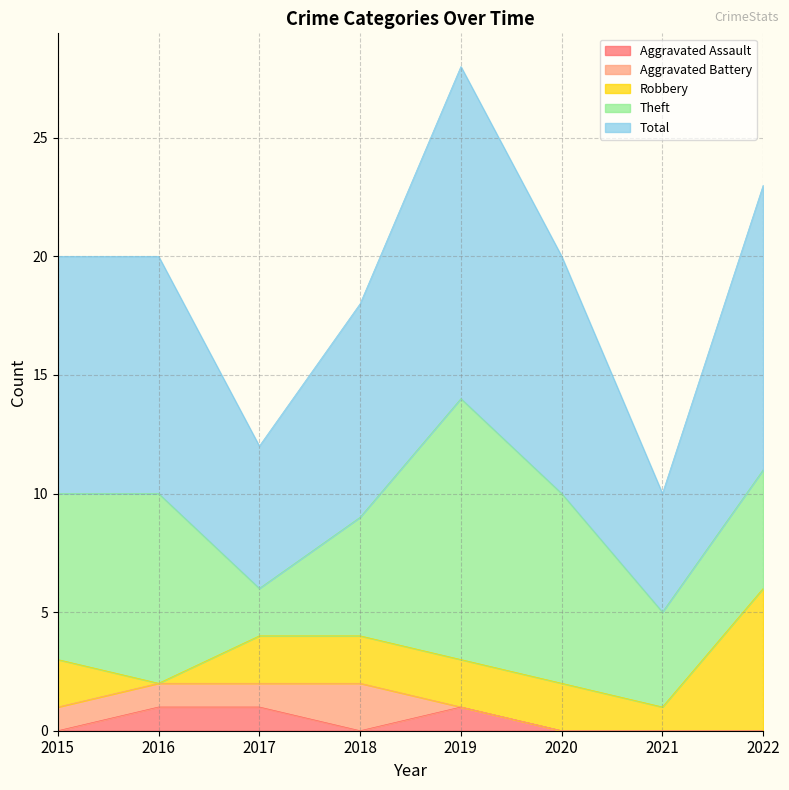

The value of Theft at 2018 is 2. True or false?

False